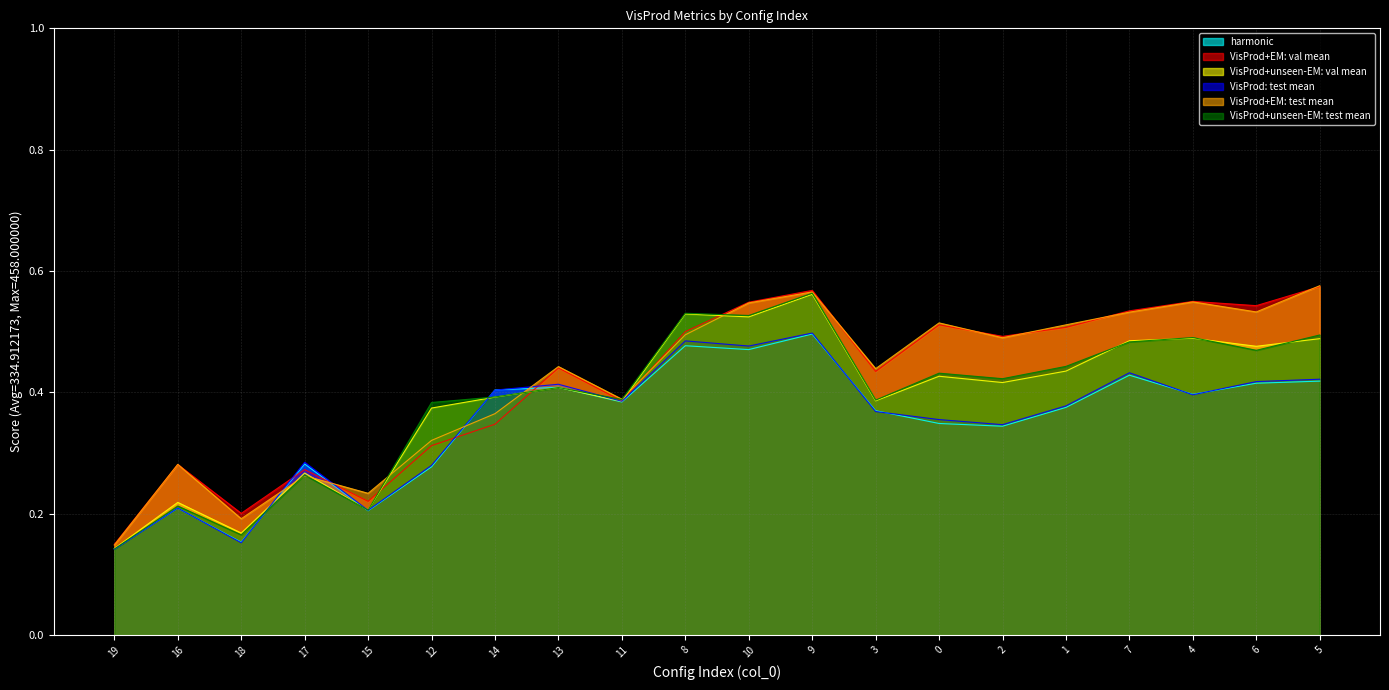

What is the difference between the maximum and minimum values in the VisProd+EM: test mean series?

0.4